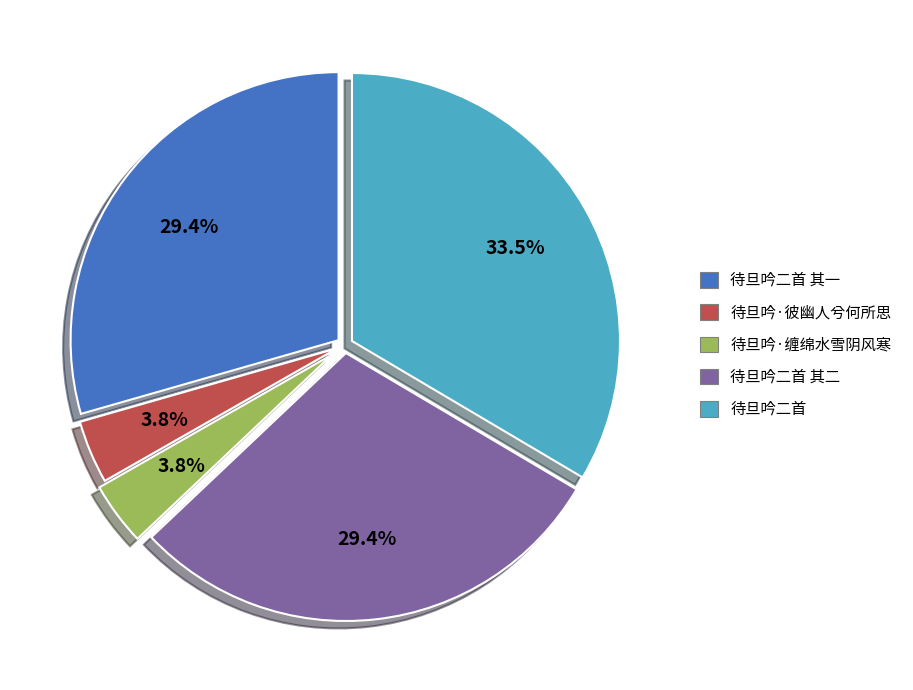

Combined, do 待旦吟二首 and 待旦吟·缠绵水雪阴风寒 account for over 50%?

No